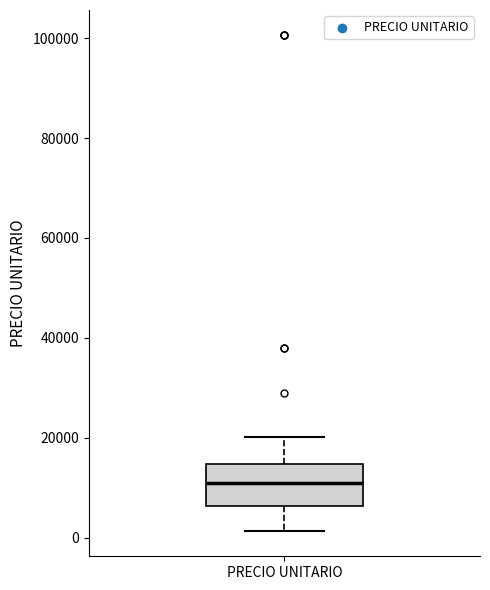

Transcribe this box plot: give where the median line is, the range the box spans, and where the two whiskers end, as read against the y-axis. The values are not printed on the chart, so give them approximately, as read against the axis.

median 10000, box 6000 to 14000, whiskers 2000 to 20000